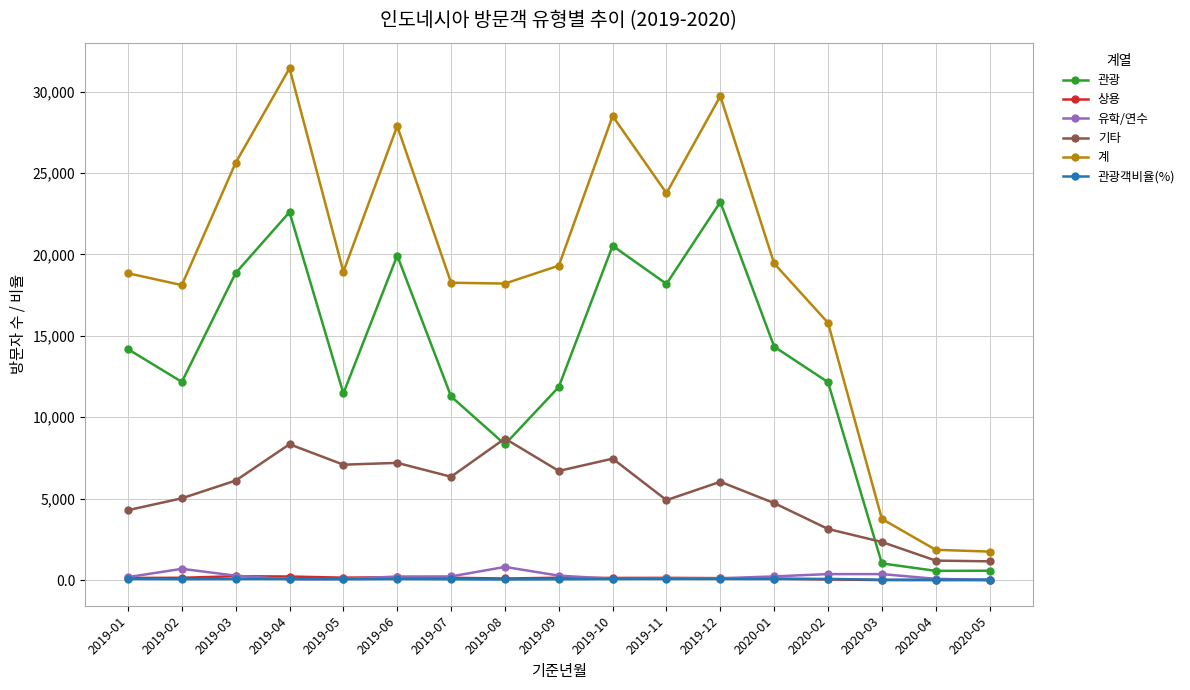

Which series has the largest range (max minus min)?

계